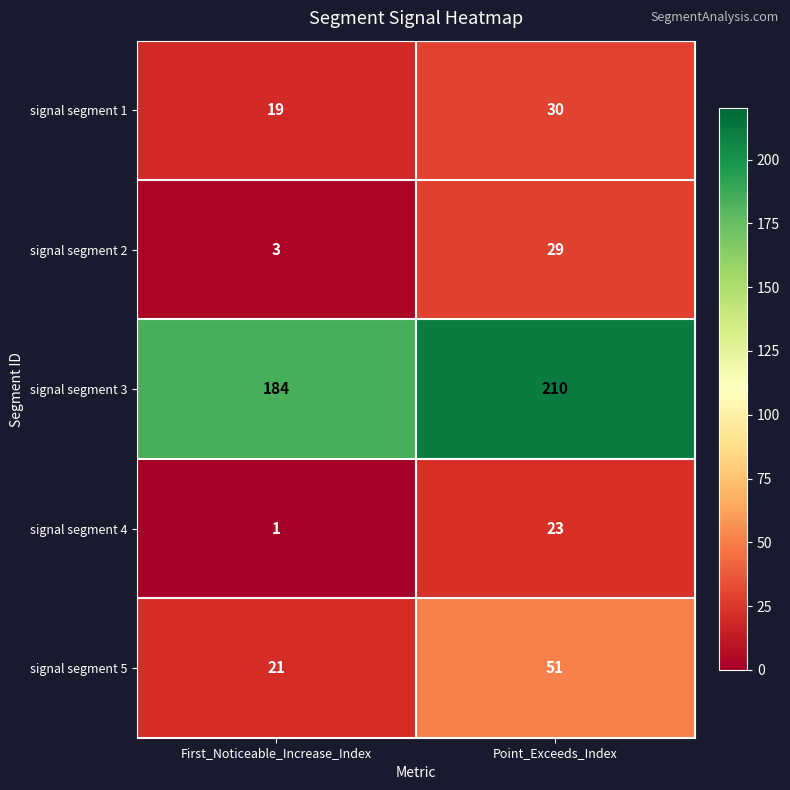

At First_Noticeable_Increase_Index, list the series in order from largest to smallest.

signal segment 3, signal segment 5, signal segment 1, signal segment 2, signal segment 4